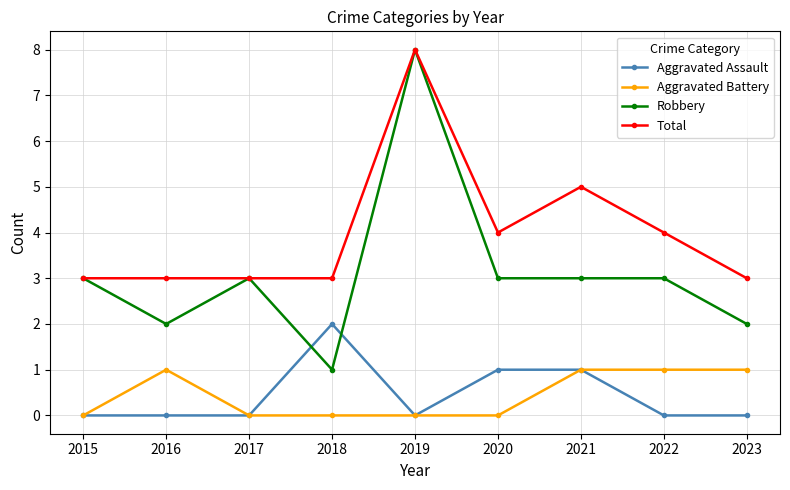

How many intersections are there between Robbery and Aggravated Assault?

2